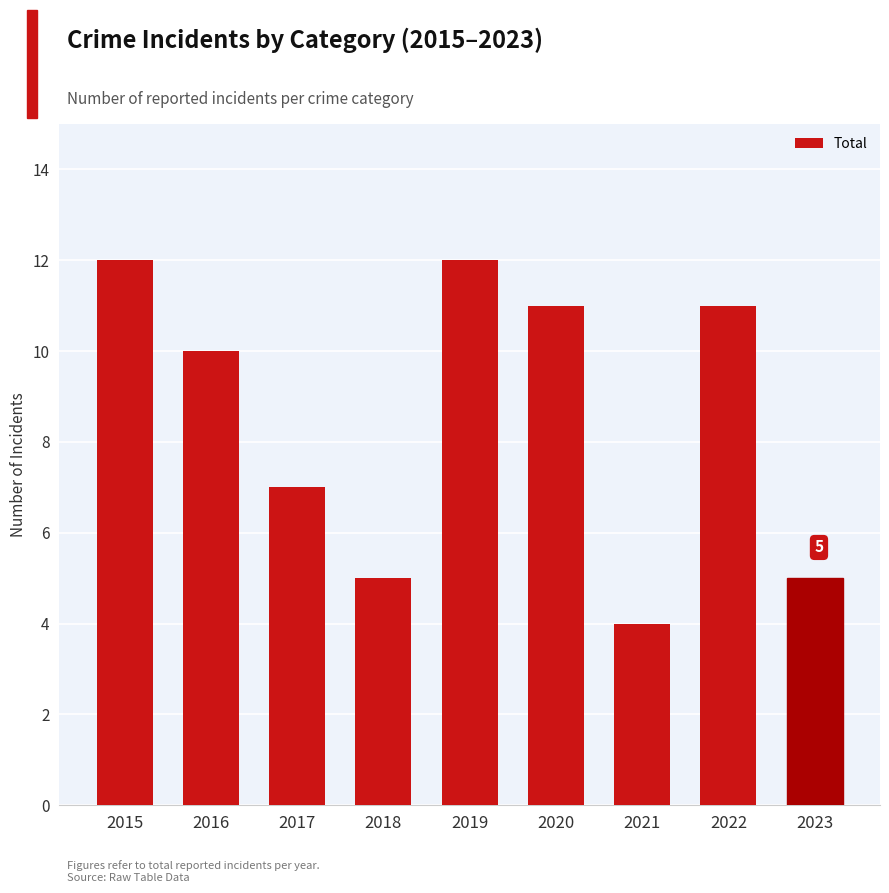

At which label is the value closest to 8?

2017